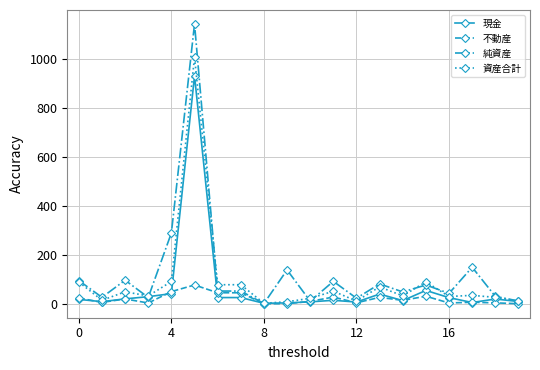

Rank the series by their maximum value, from lowest to highest.

不動産, 現金, 資産合計, 純資産